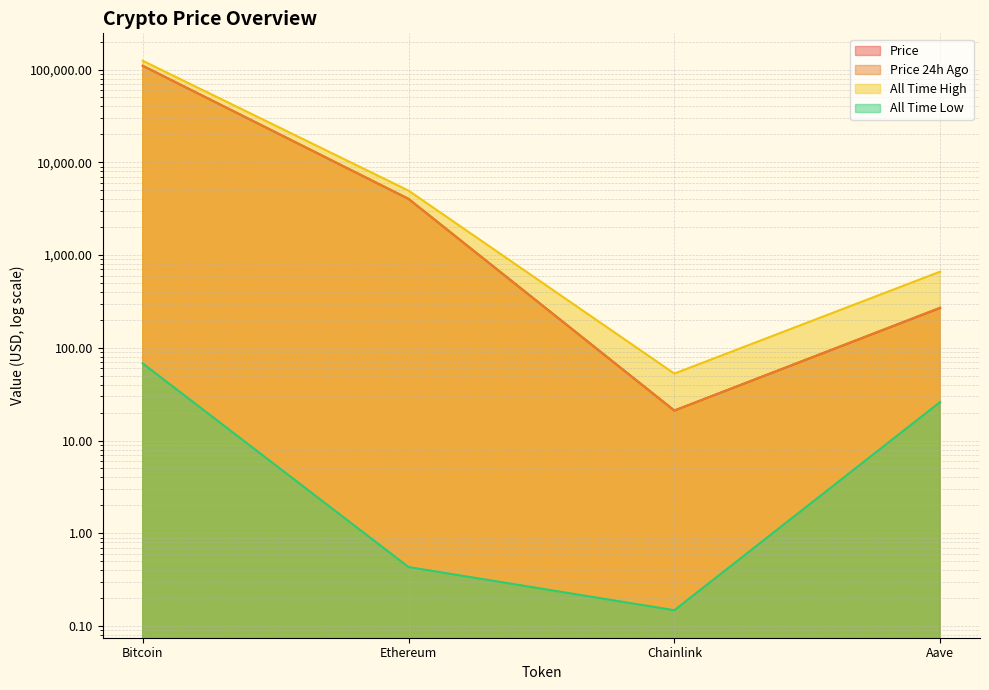

What is the difference between the maximum and minimum values in the allTimeHigh series?

124075.3